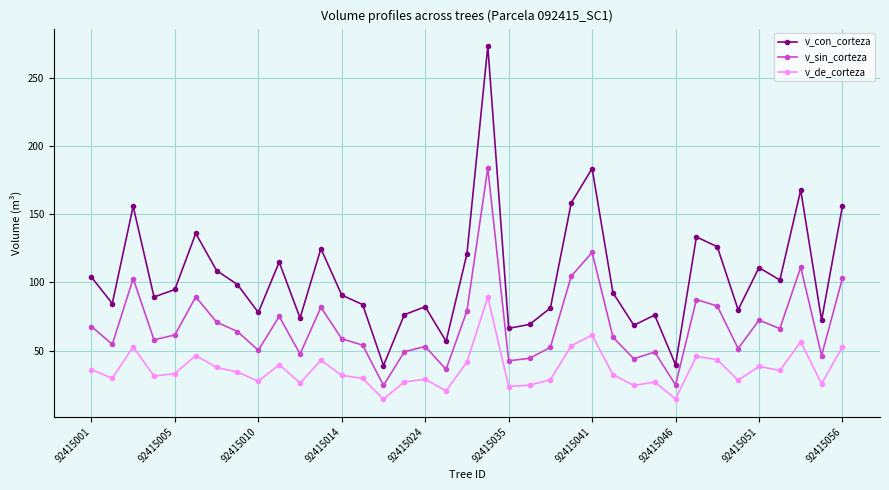

What is the sum of all v_sin_corteza values?

2529.2